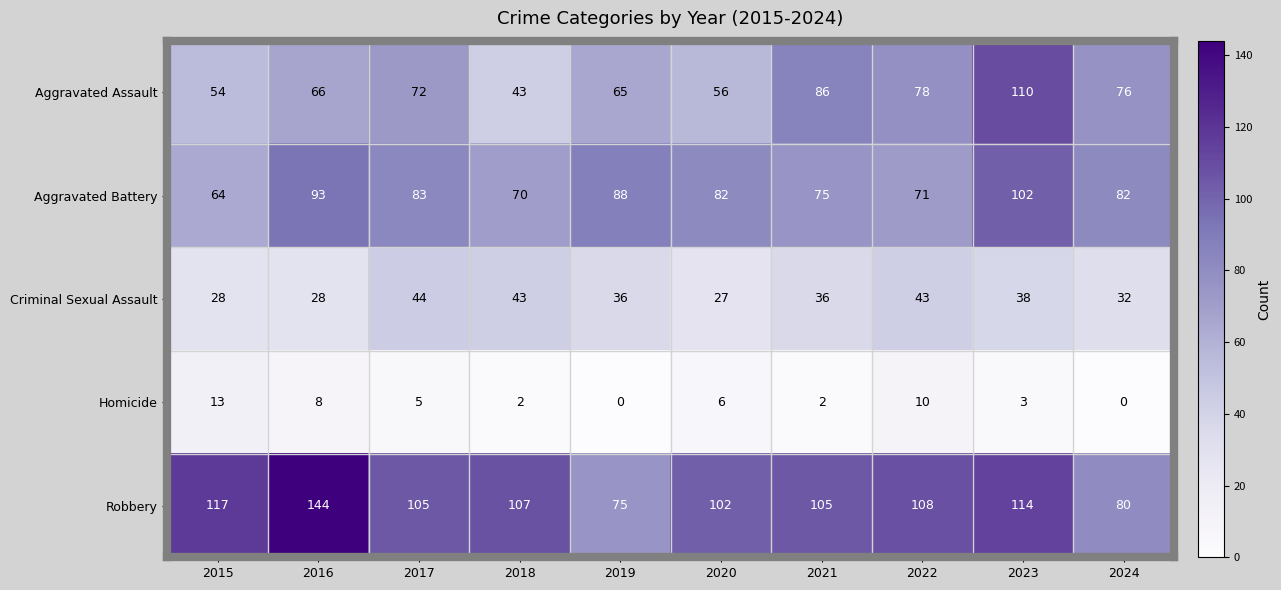

At which category is the sum across all series the highest?

2023